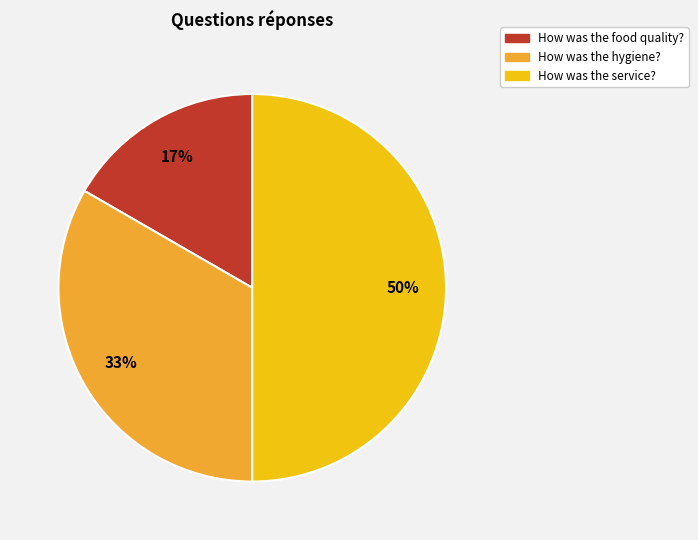

To the nearest percent, what is the combined percentage of How was the food quality? and How was the hygiene??

50%